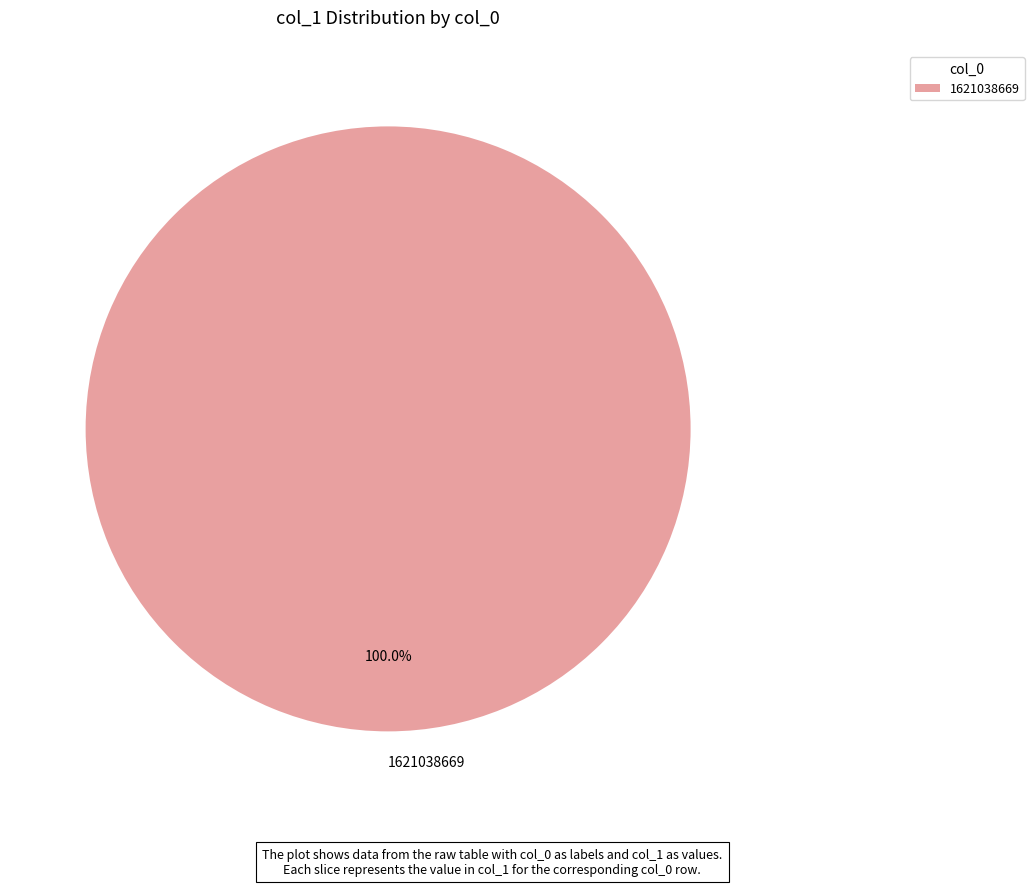

Rank the categories by value from highest to lowest.

1621038669